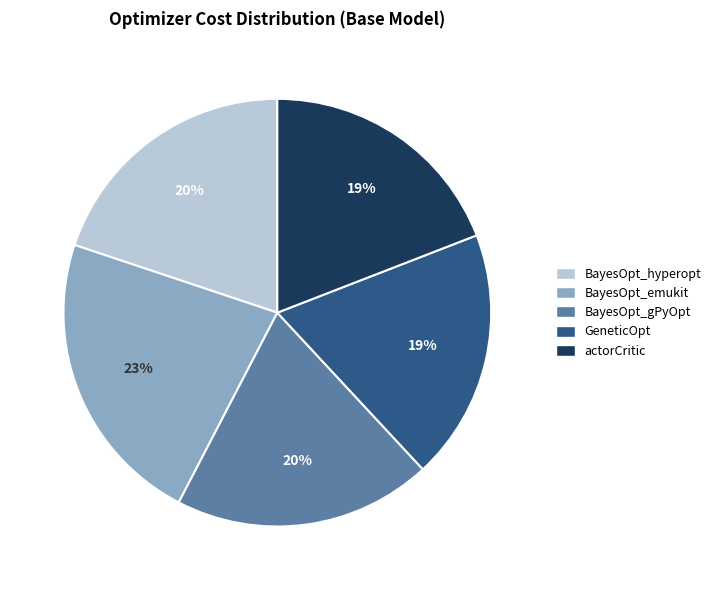

Which has a higher value, actorCritic or BayesOpt_hyperopt?

BayesOpt_hyperopt